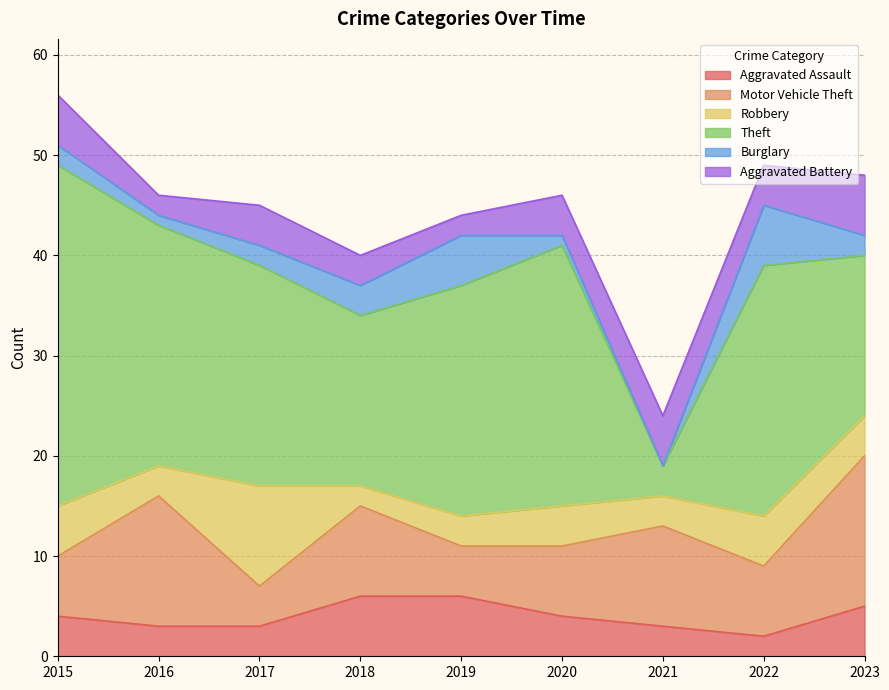

What is the sum of all Robbery values?

39